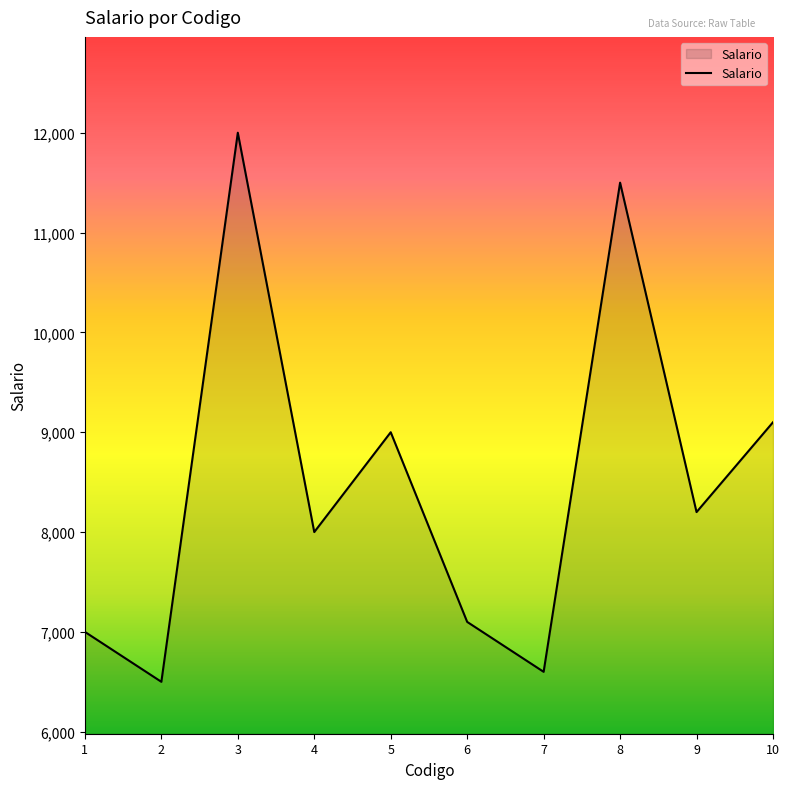

Is it true that the value at 10 is 9100?

True